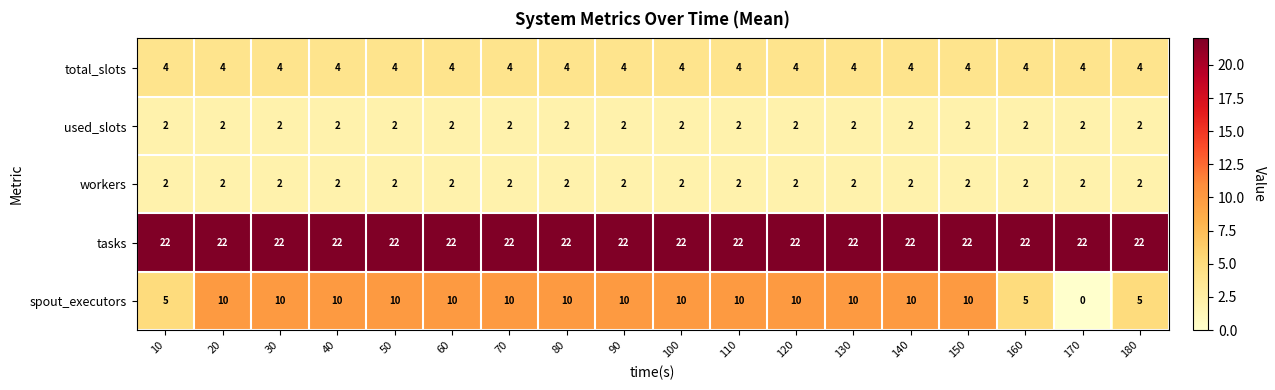

The value of workers at 40 is 2. True or false?

True